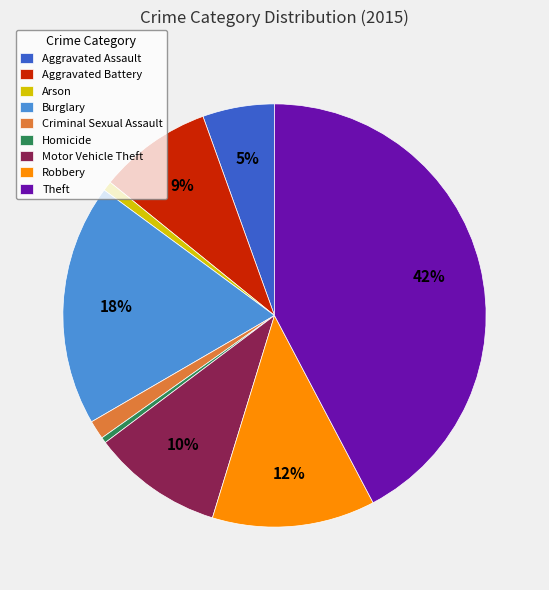

How many segments does this pie chart have?

9